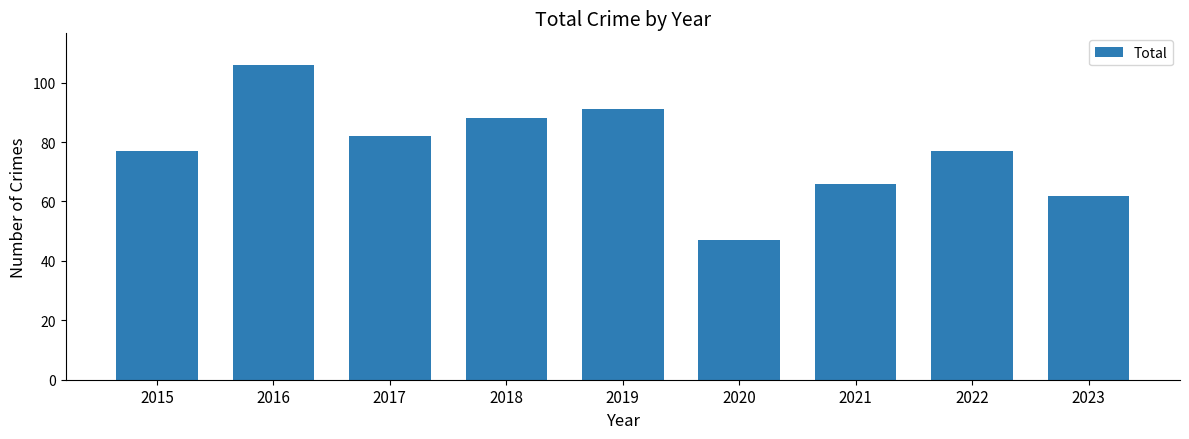

What is the sum of the values at 2019 and 2022?

168